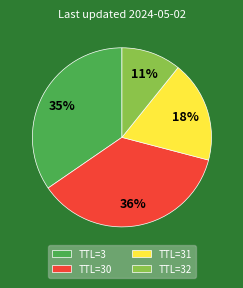

Rank the categories by value from lowest to highest.

TTL=32, TTL=31, TTL=3, TTL=30